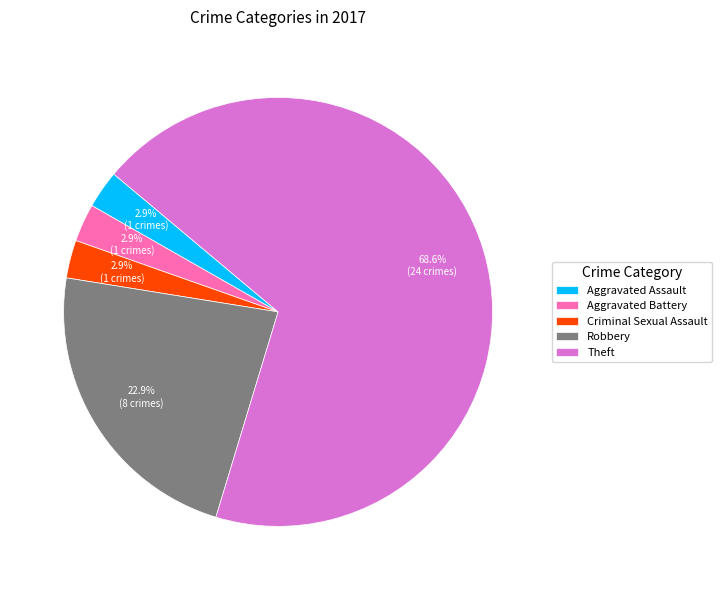

How many segments does this pie chart have?

5